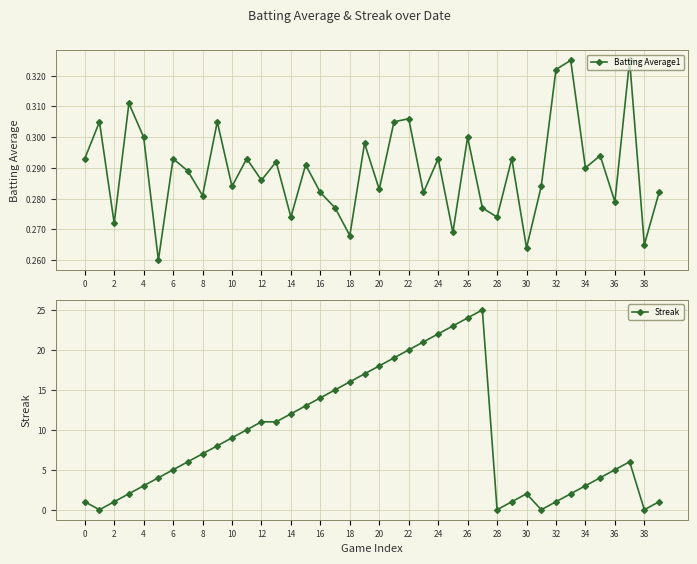

Is this an area chart (filled region under the line)?

No